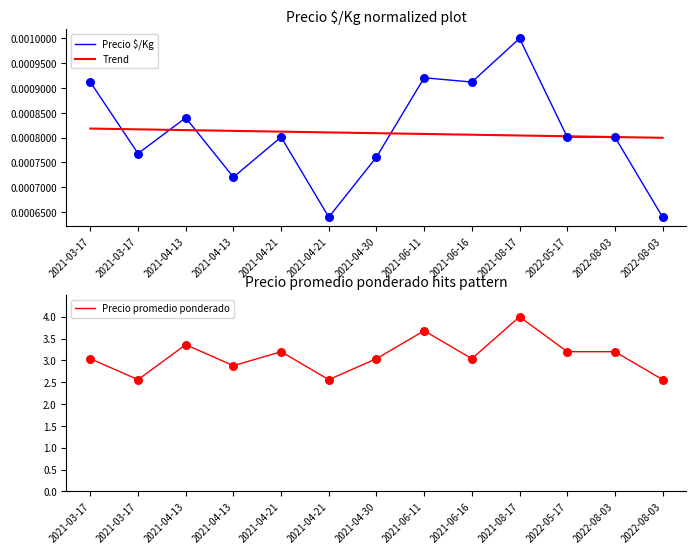

At which category is the sum across all series the highest?

2021-08-17